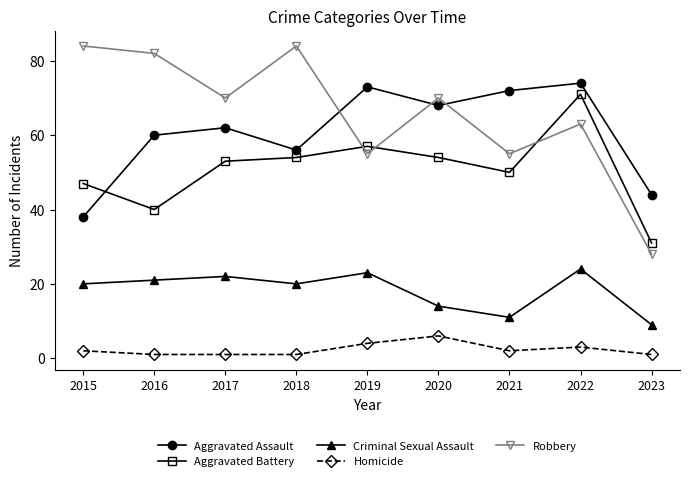

Which category has the highest value in the Aggravated Battery series?

2022